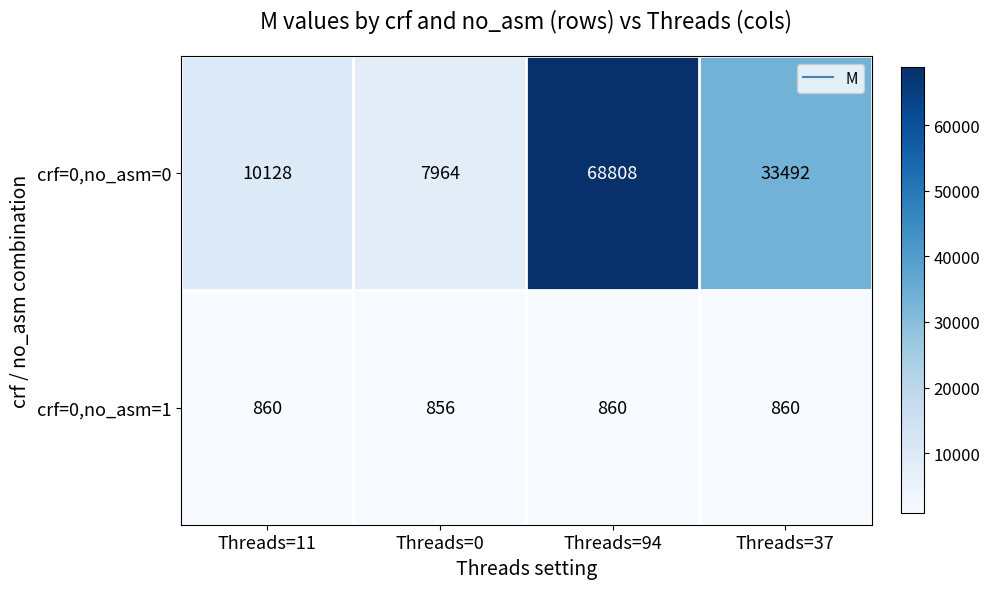

At which category is the sum across all series the highest?

Threads=94